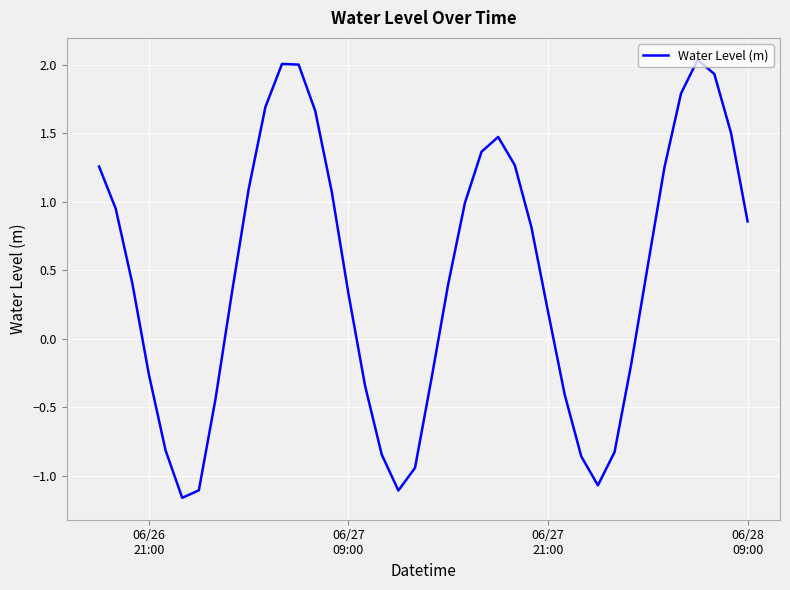

Count the number of categories in the chart.

40